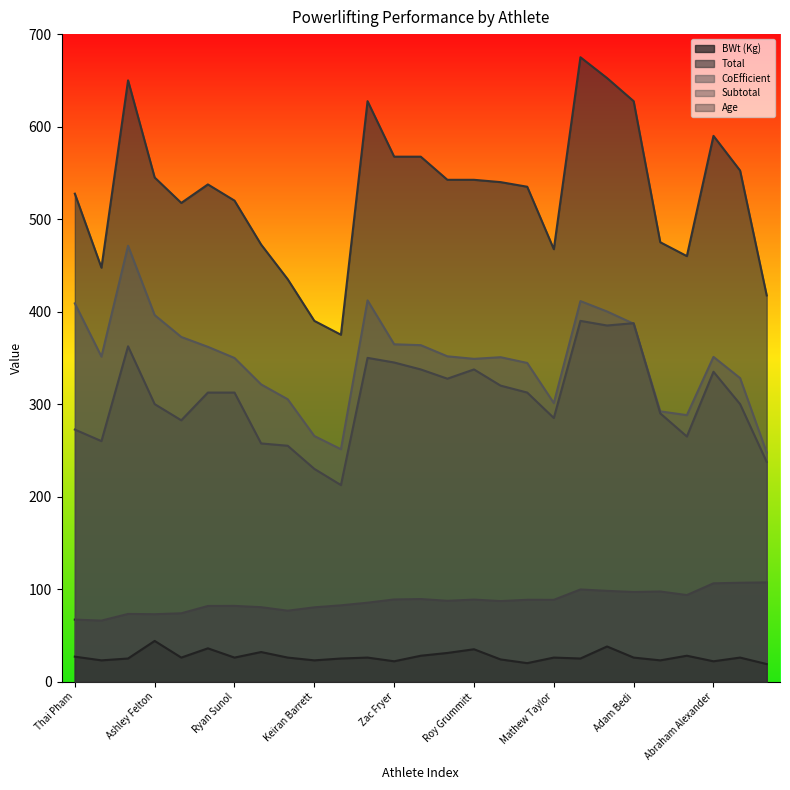

Does the chart display data point markers on the line(s)?

No